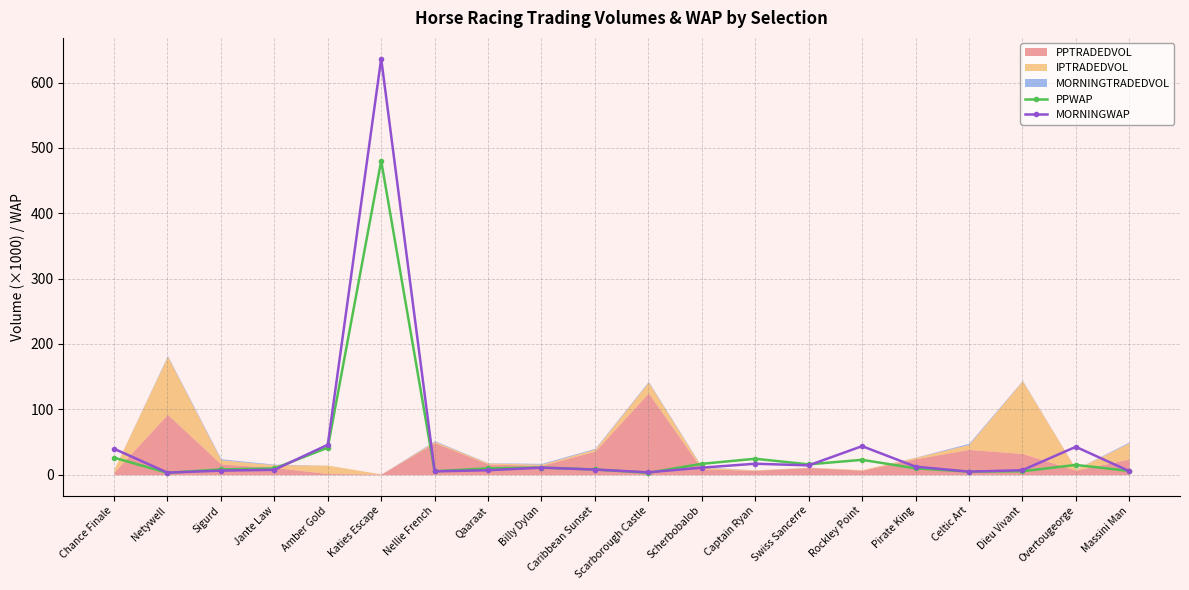

At which label is PPWAP closest to 241?

Amber Gold